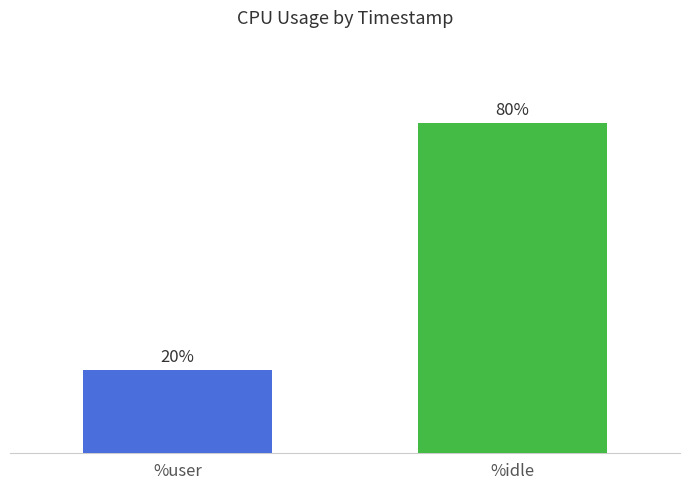

Does the chart contain any negative values?

No